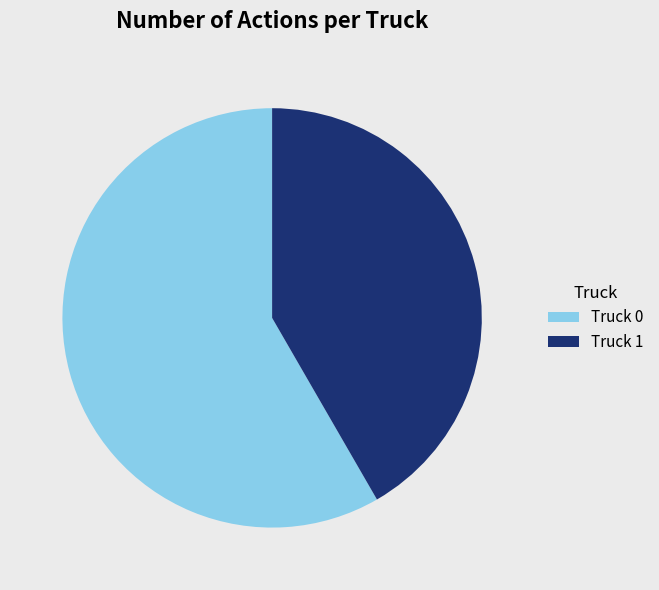

Which category has the biggest portion of the pie?

Truck 0